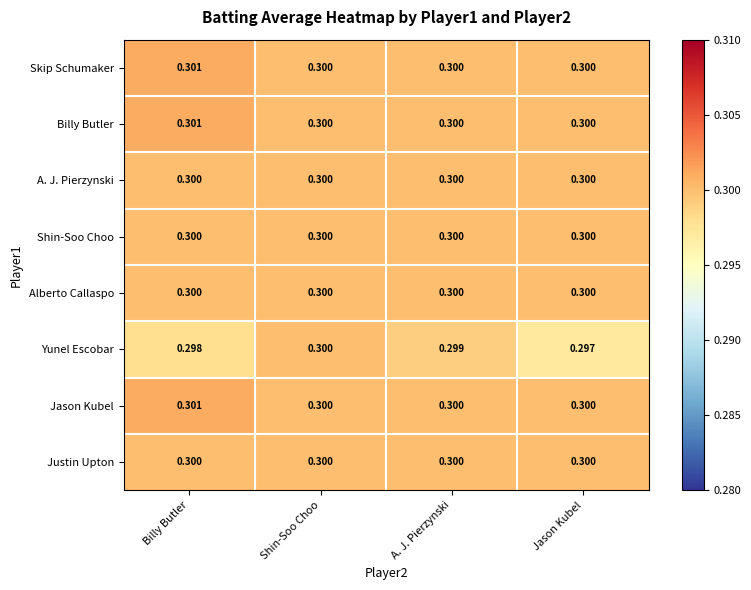

At which label does Skip Schumaker reach its peak?

Billy Butler